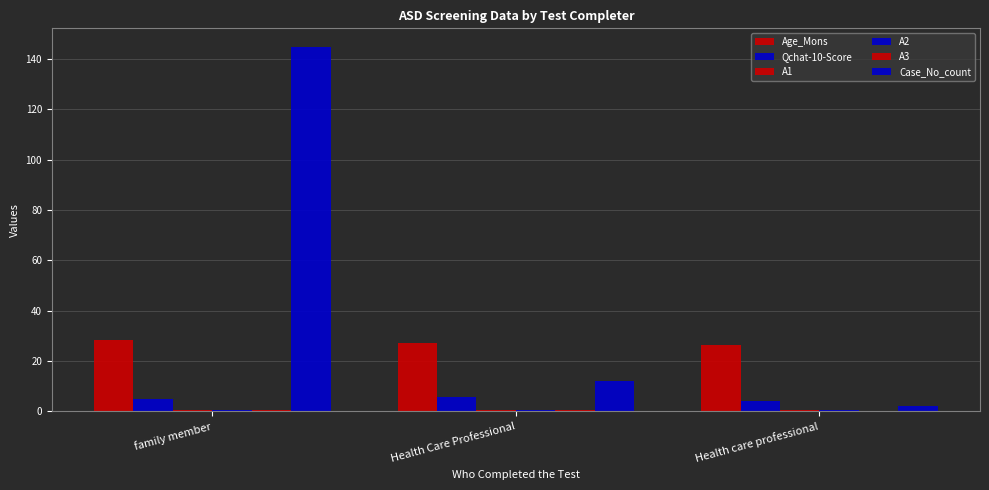

Where is A3 nearest to the value 0?

Health care professional